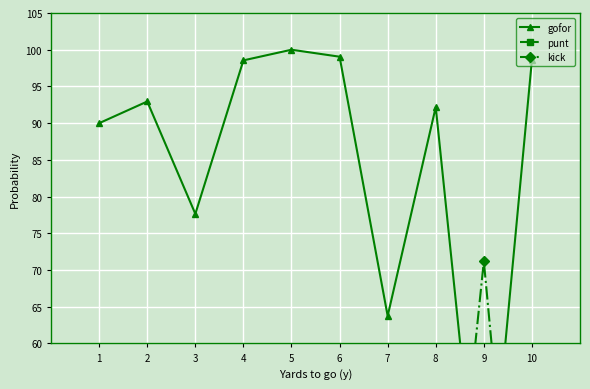

True or false: gofor has a value of 28.0 at 6.

False